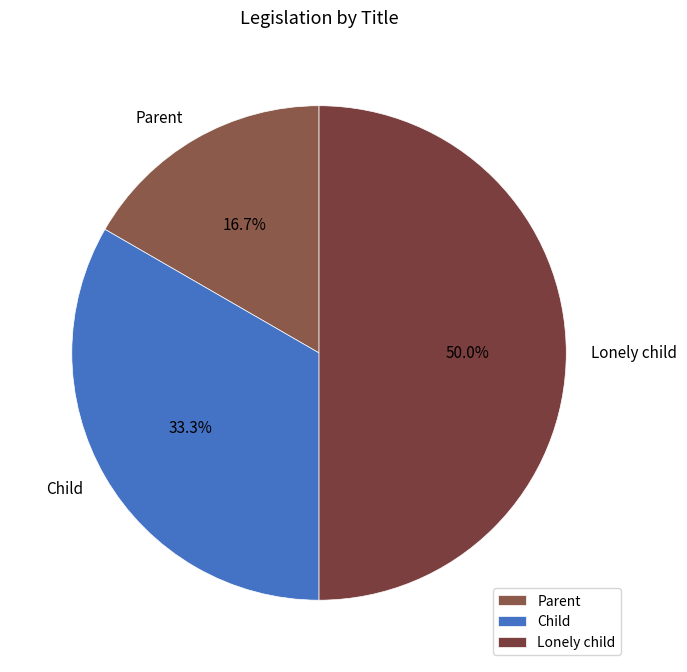

The Child slice represents 33% of the pie. True or false?

True